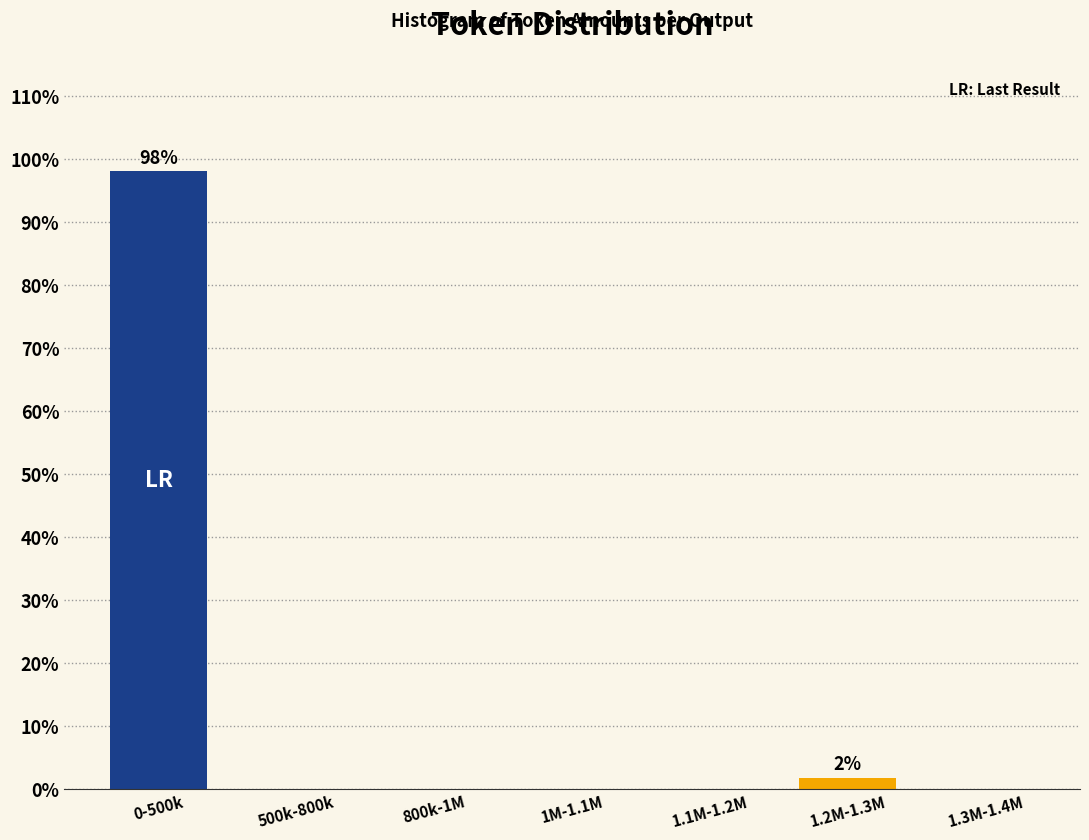

Reading left to right, list all the values displayed in this chart.

0-500k=98.1	500k-800k=0.0	800k-1M=0.0	1M-1.1M=0.0	1.1M-1.2M=0.0	1.2M-1.3M=1.9	1.3M-1.4M=0.0